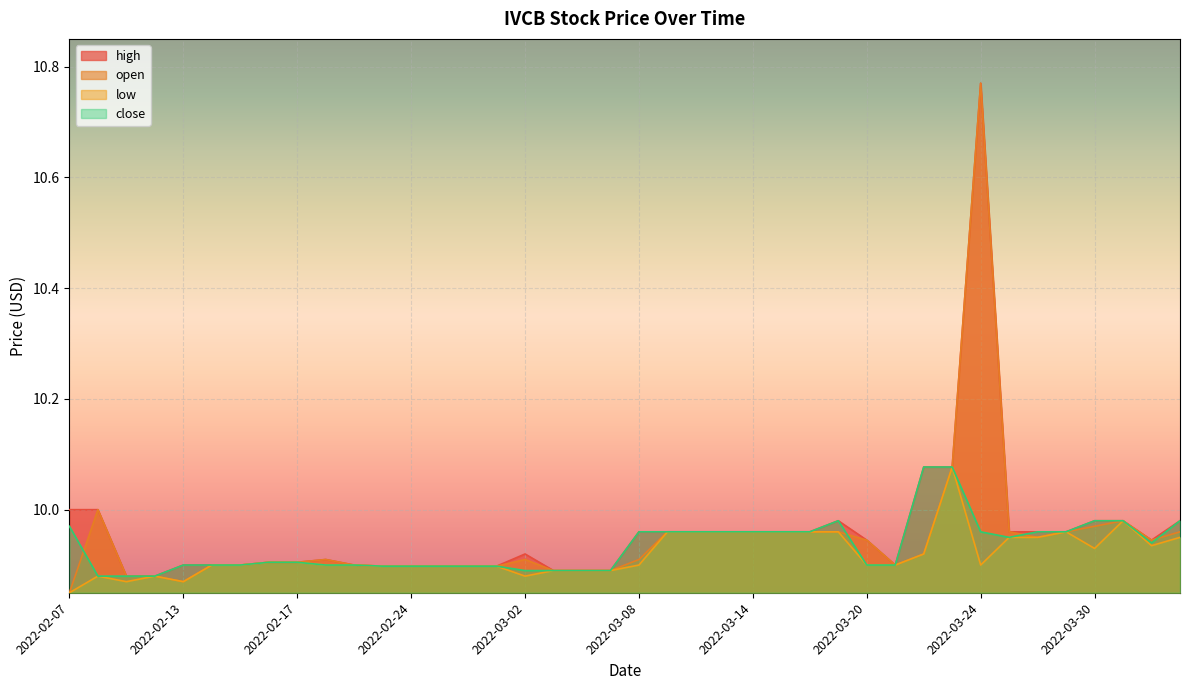

How many lines are shown in the chart?

4